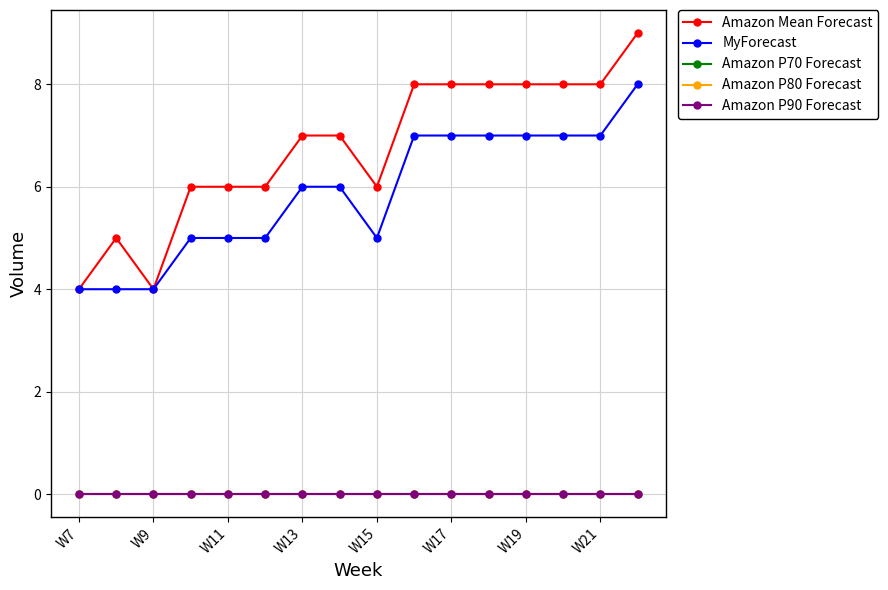

Does the chart have visible grid lines?

Yes